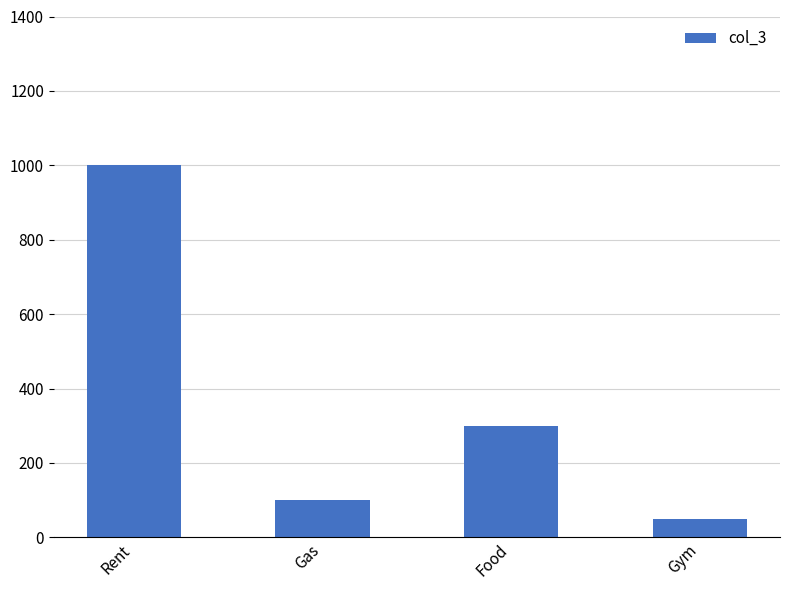

Approximately how many times larger is the value at Gas compared to Food?

0.3